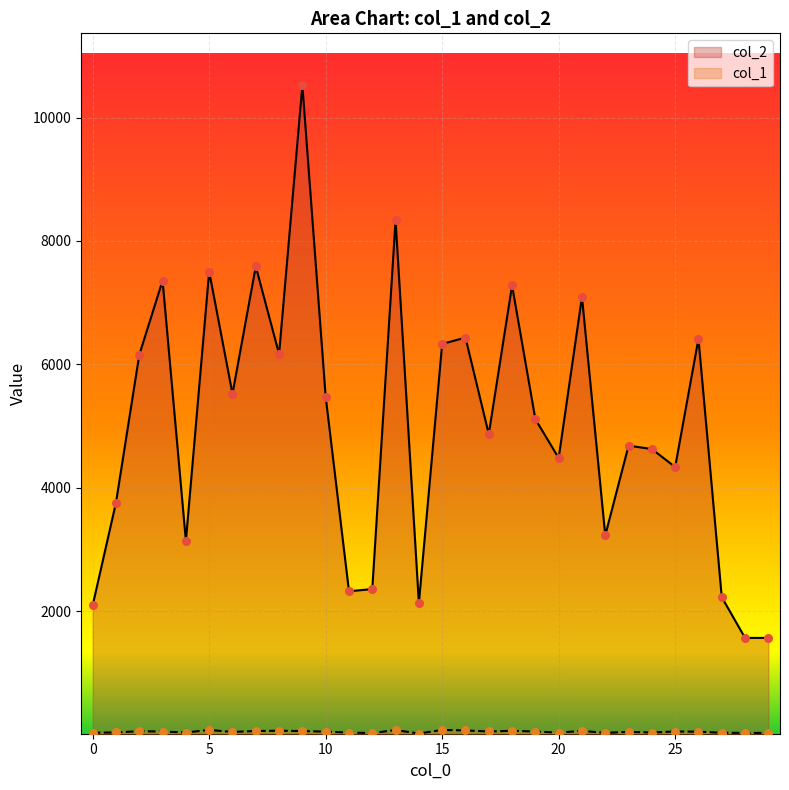

At which category is the sum across all series the highest?

9